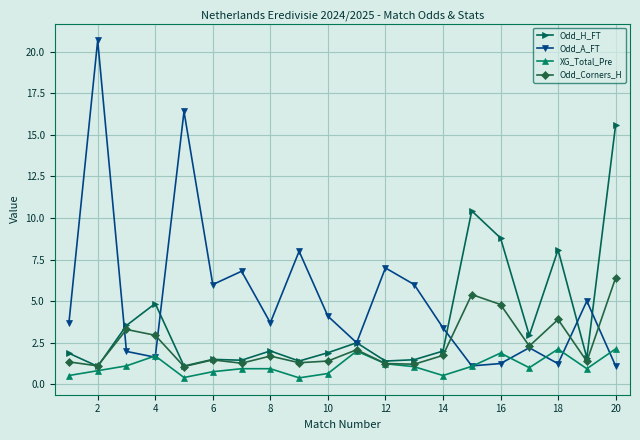

Rank the series by their maximum value, from highest to lowest.

Odd_A_FT, Odd_H_FT, Odd_Corners_H, XG_Total_Pre